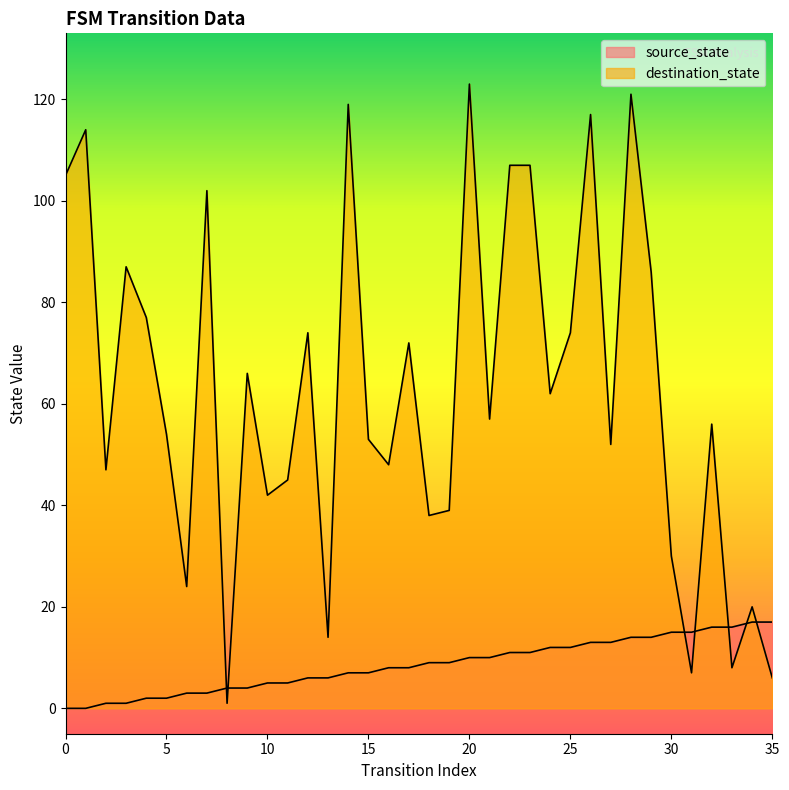

True or false: source_state and destination_state cross at least once.

True